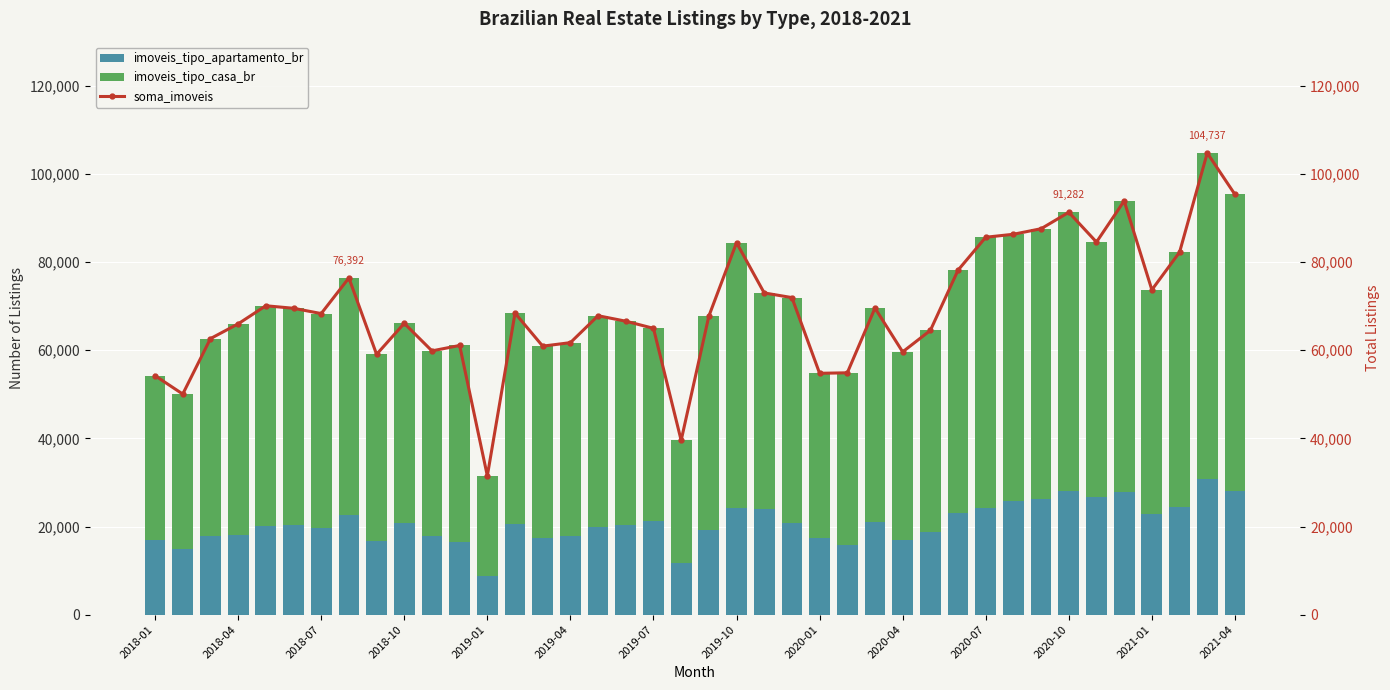

What is the greatest value displayed?

104737